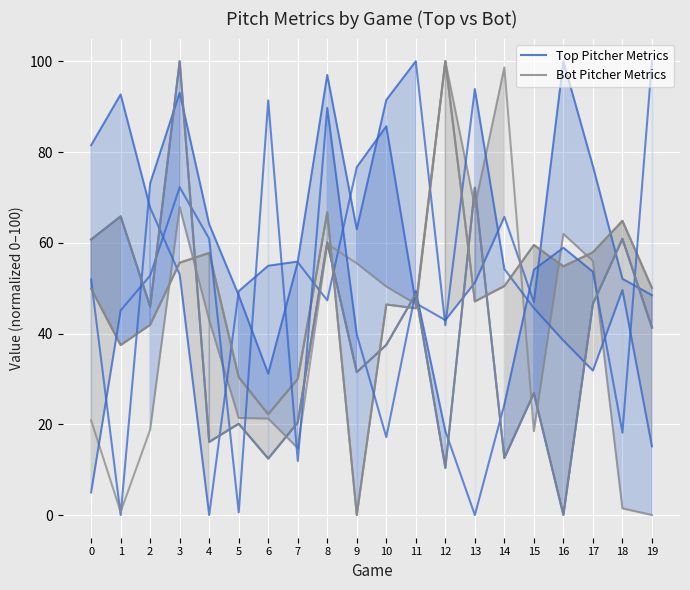

Where is the first local maximum for Bot Pitcher Metrics?

4